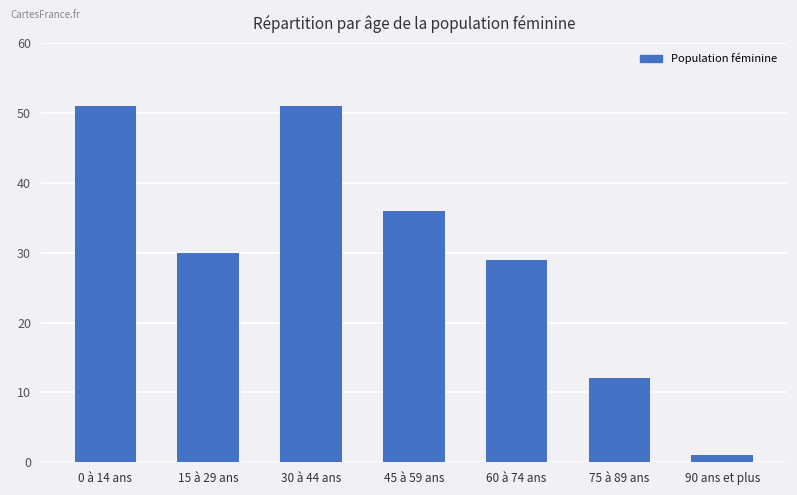

What position from the left is 75 à 89 ans?

6